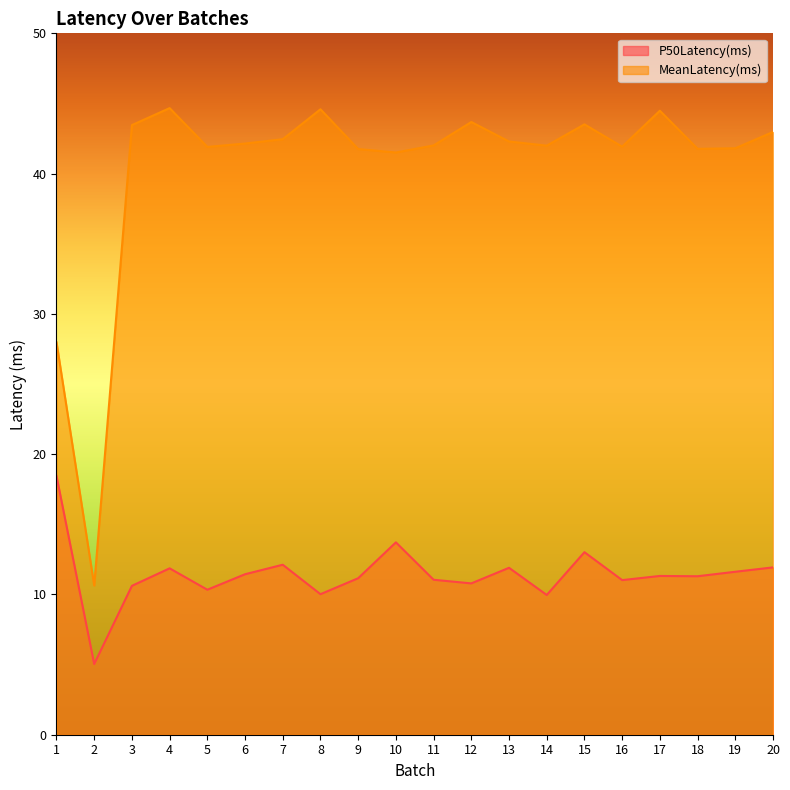

True or false: P50Latency(ms) and MeanLatency(ms) cross at least once.

False